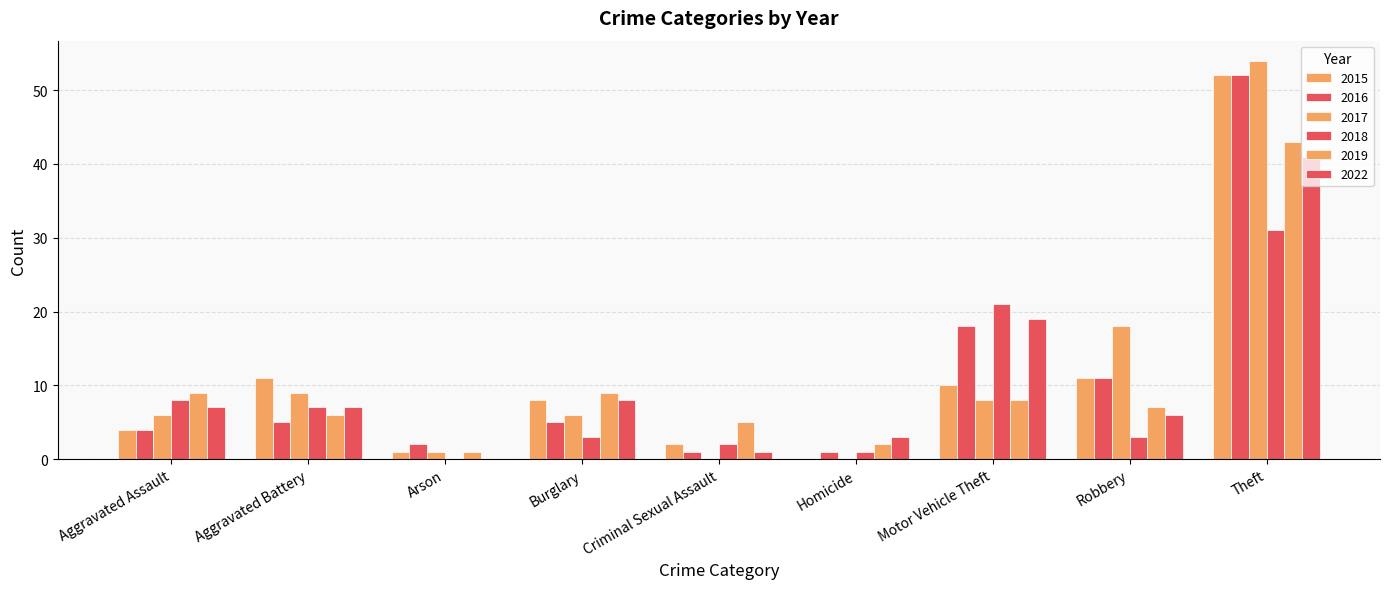

How many groups of bars are there?

9